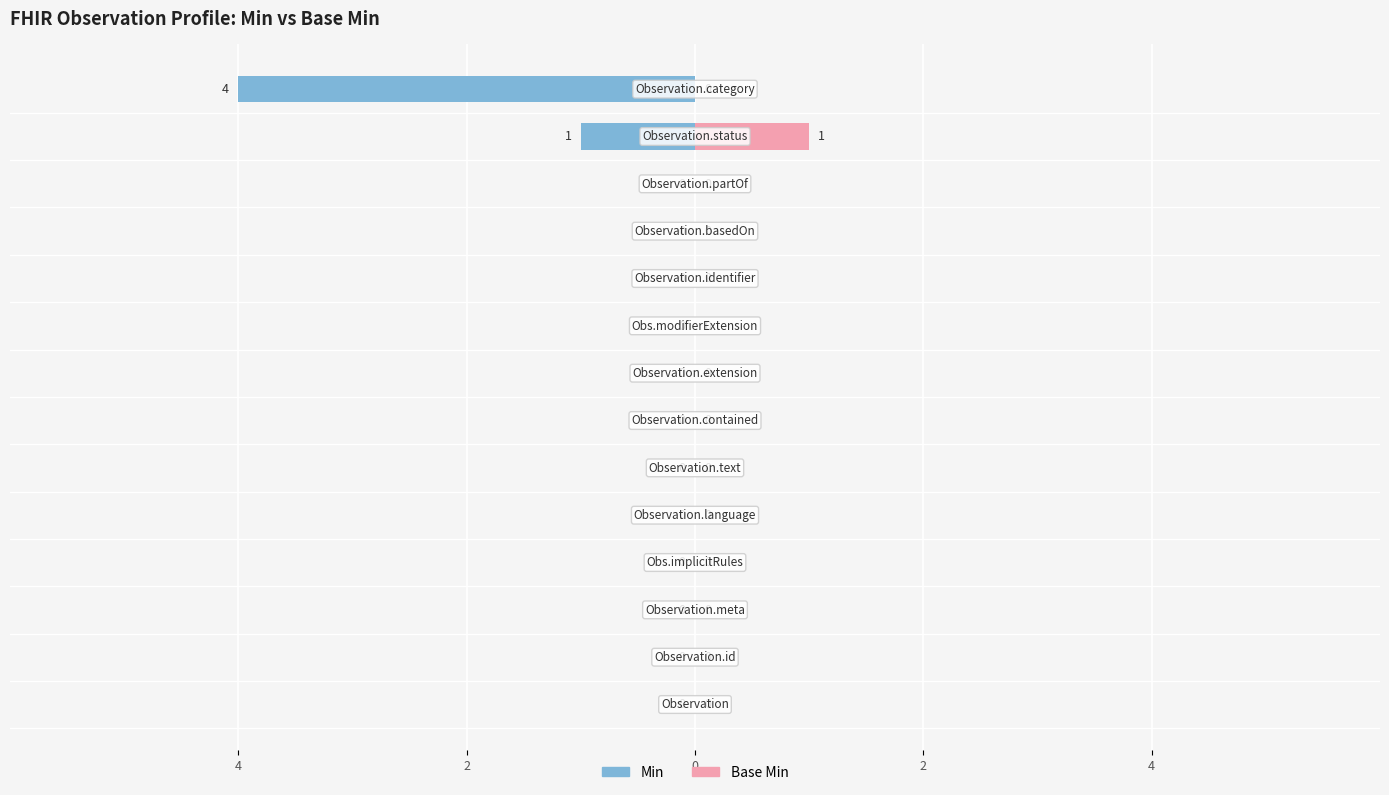

What are all the series names shown in the legend?

Min, Base Min